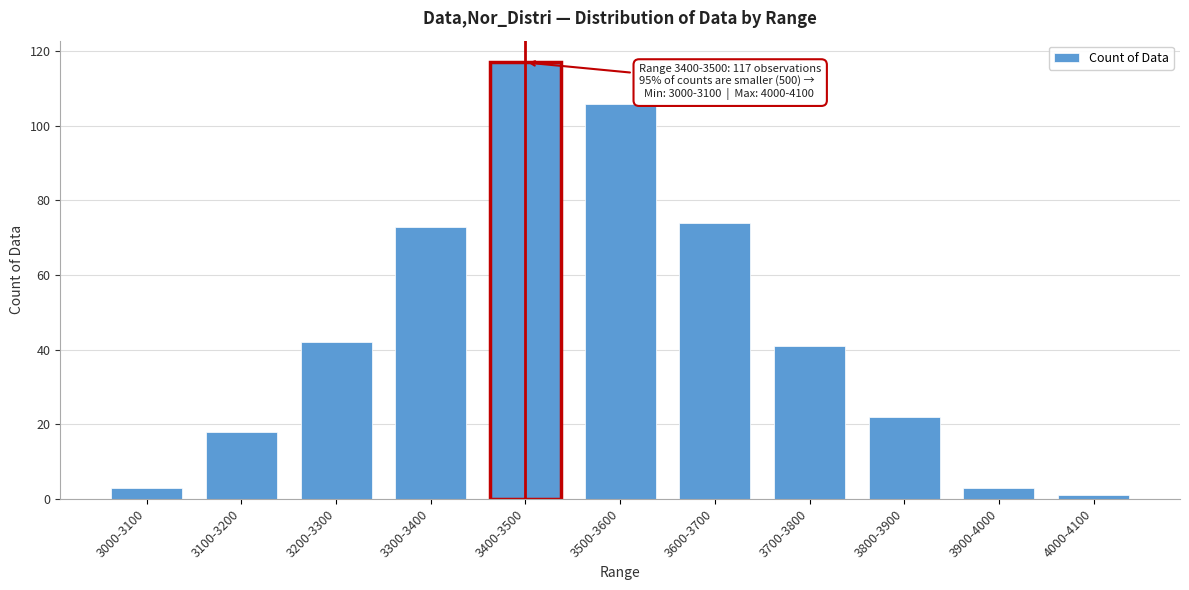

Reading right to left, transcribe all the data shown in this chart.

1	3	22	41	74	106	117	73	42	18	3